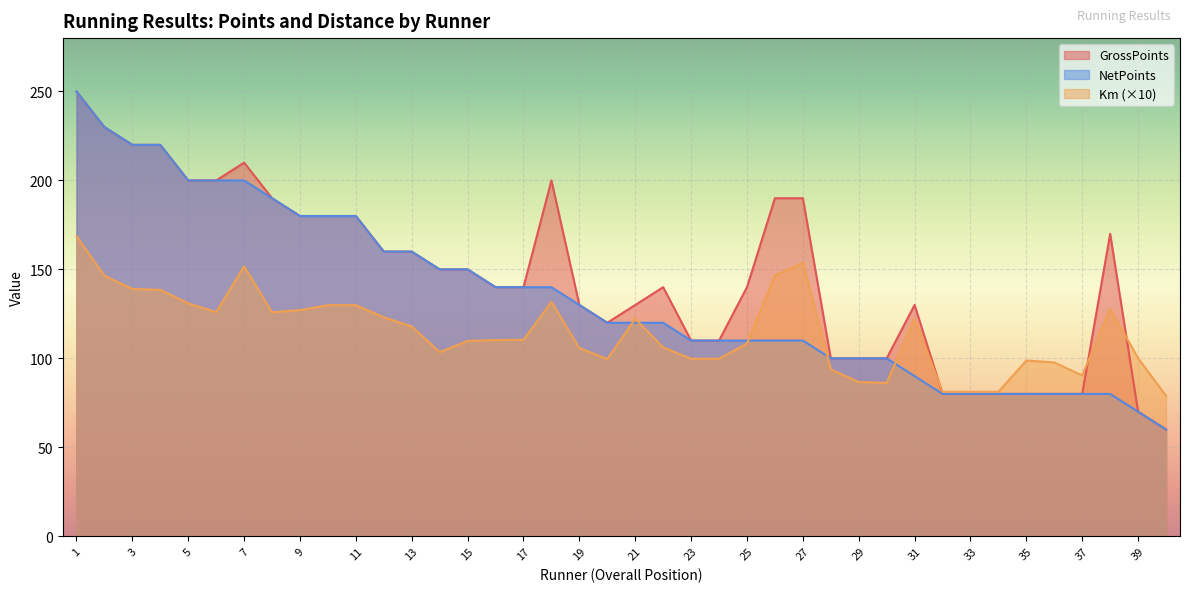

After their last crossing, which series has the higher values: Km or GrossPoints?

Km